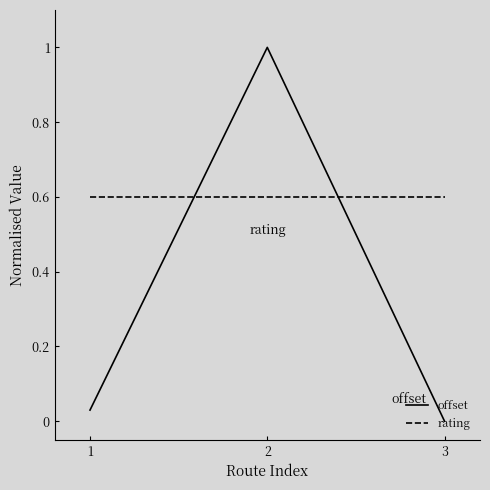

True or false: rating has a value of 1.1 at 3.

False